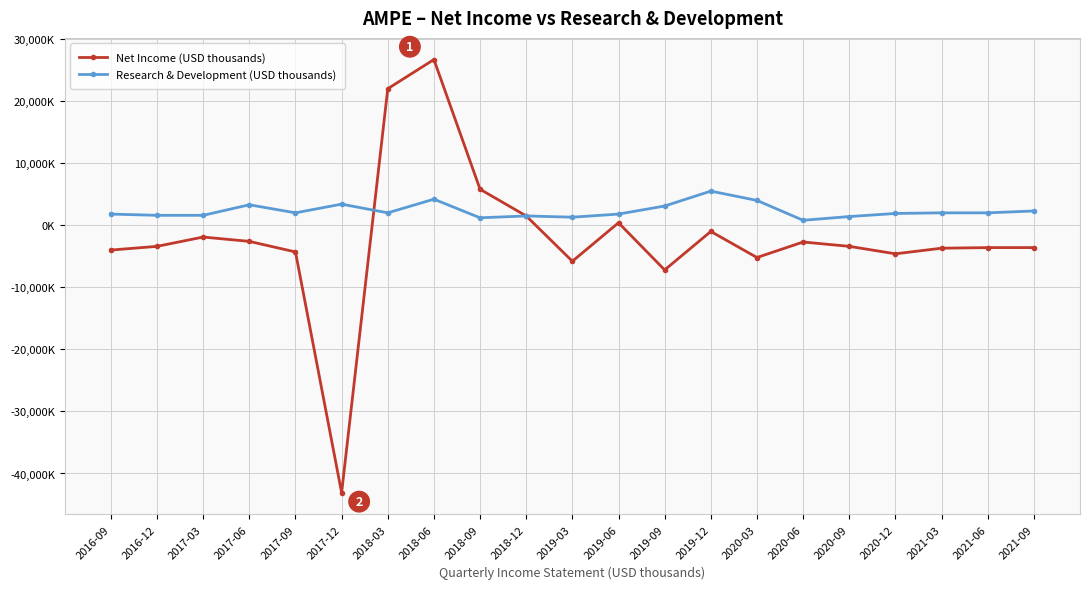

Does the chart have visible grid lines?

Yes